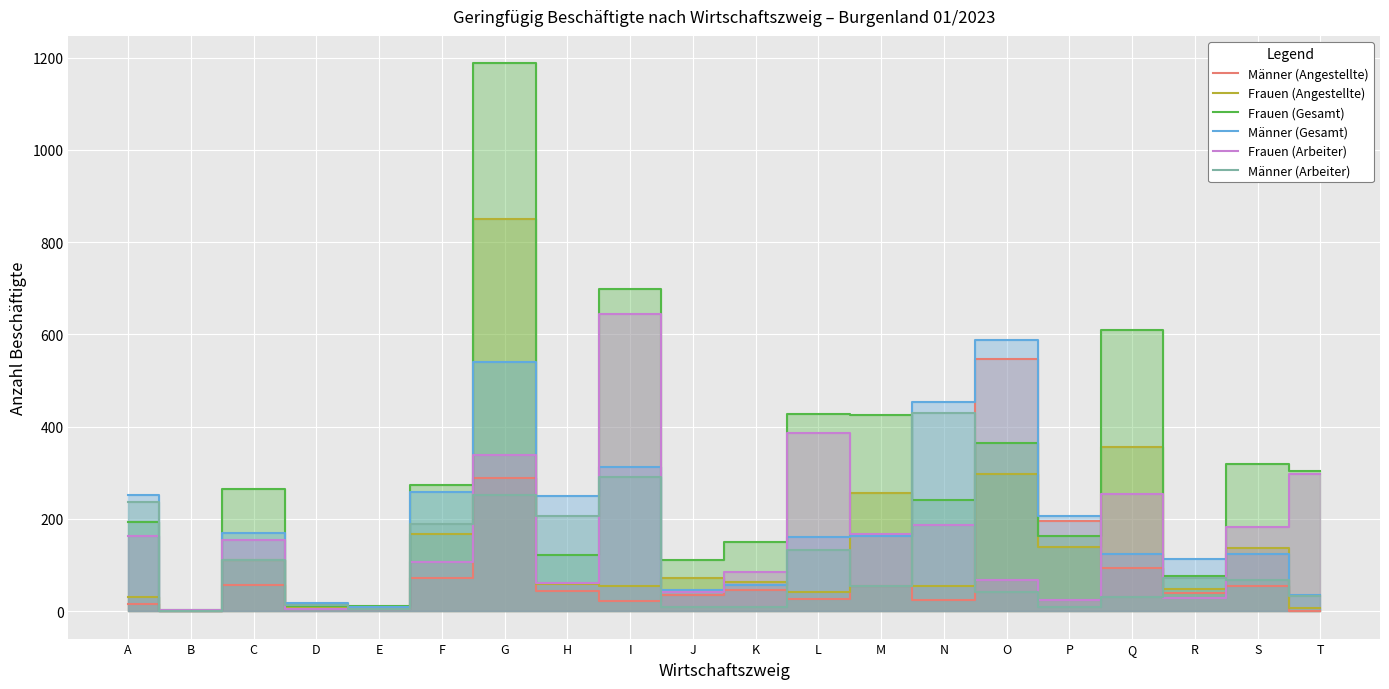

Rank the categories by Frauen (Gesamt) value from highest to lowest.

G, I, Q, L, M, O, S, T, F, C, N, A, P, K, H, J, R, E, D, B